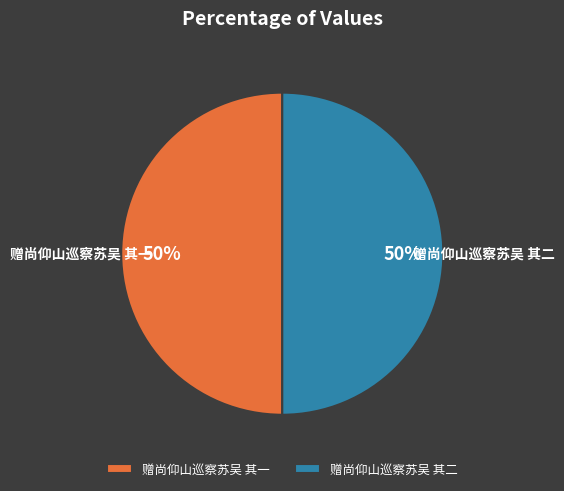

Is it true that 赠尚仰山巡察苏吴 其一 is 50% of the pie?

True